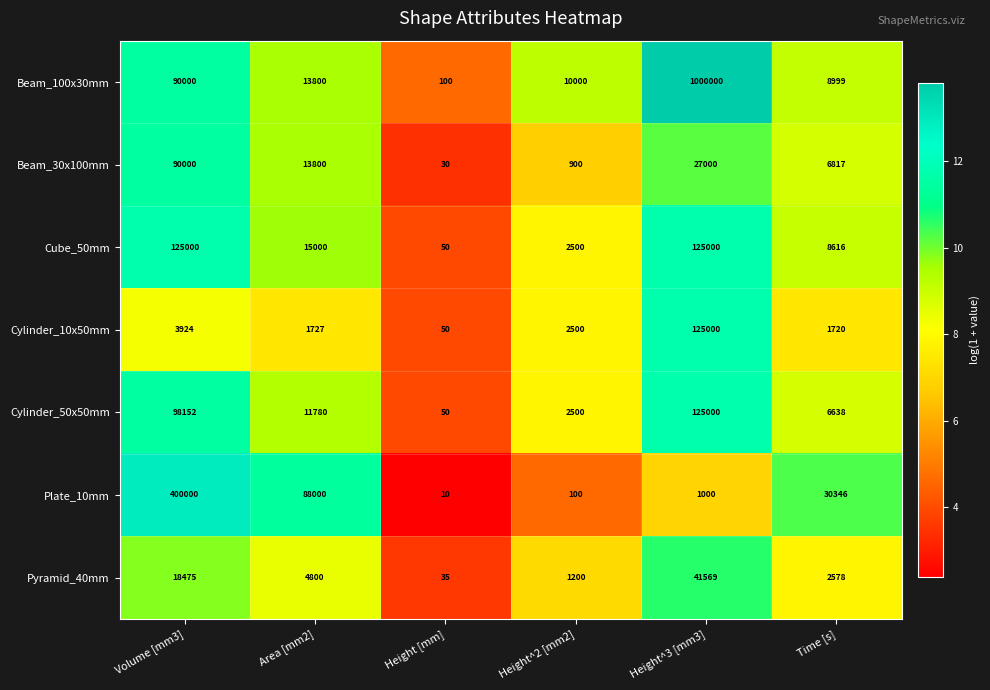

At which label does Pyramid_40mm reach its minimum?

Height [mm]